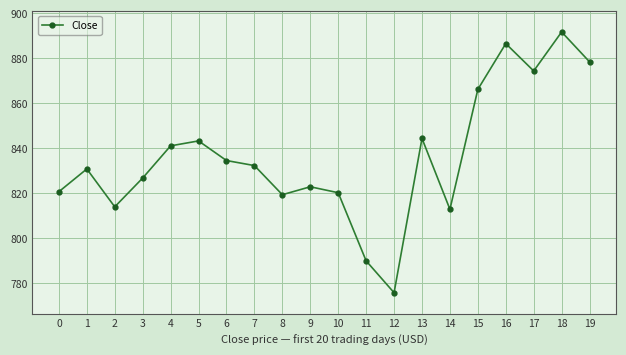

What is the smallest value displayed?

775.7